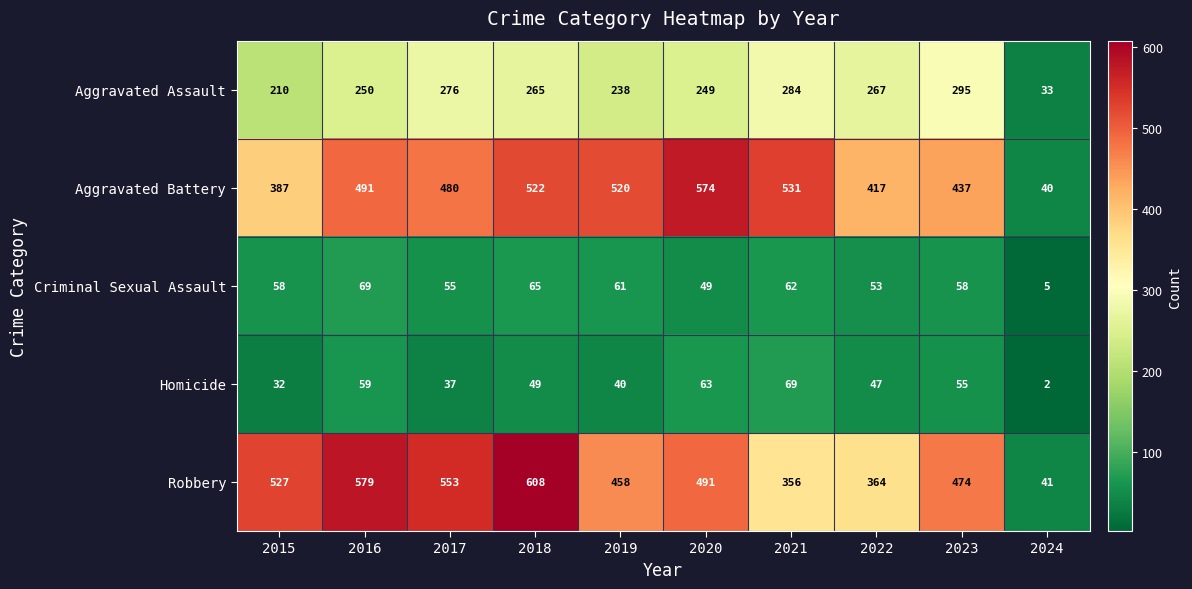

Rank the series at 2017 from lowest to highest value.

Homicide, Criminal Sexual Assault, Aggravated Assault, Aggravated Battery, Robbery